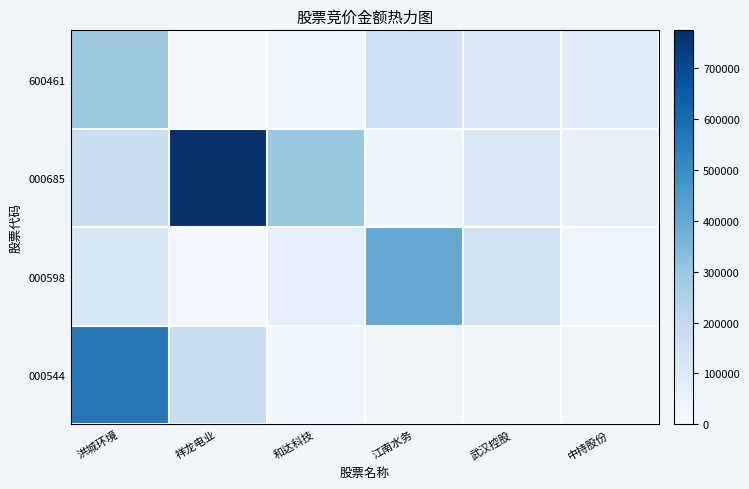

The value of 000685 at 洪城环境 is 167580.0. True or false?

True